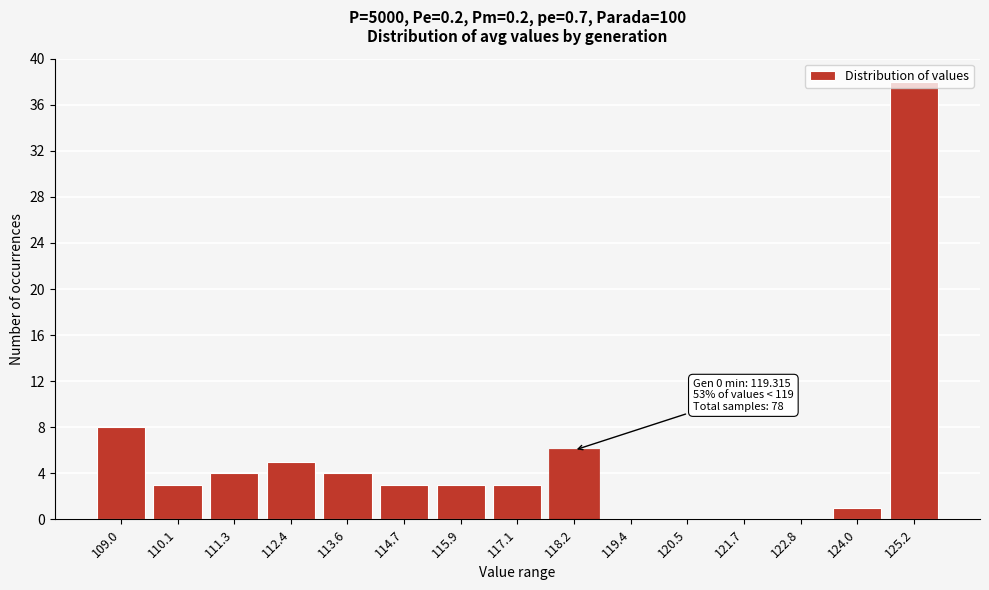

What is the ratio of the value at 113.6 to the value at 115.9?

1.3